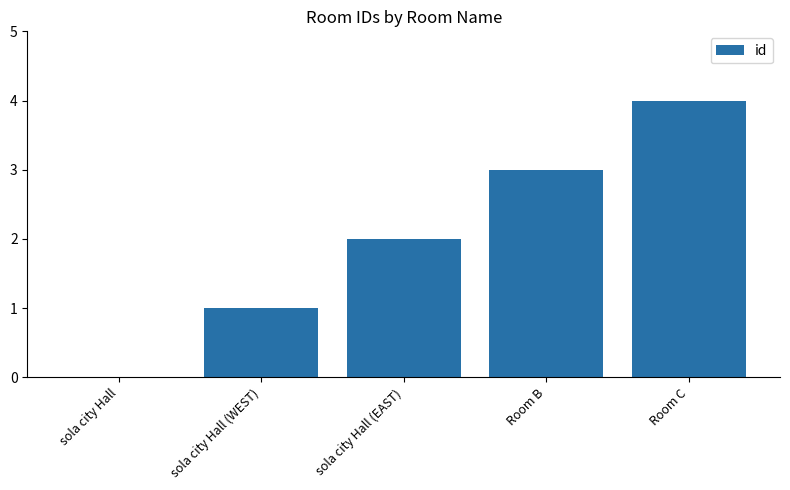

What value does the data have at Room B?

3